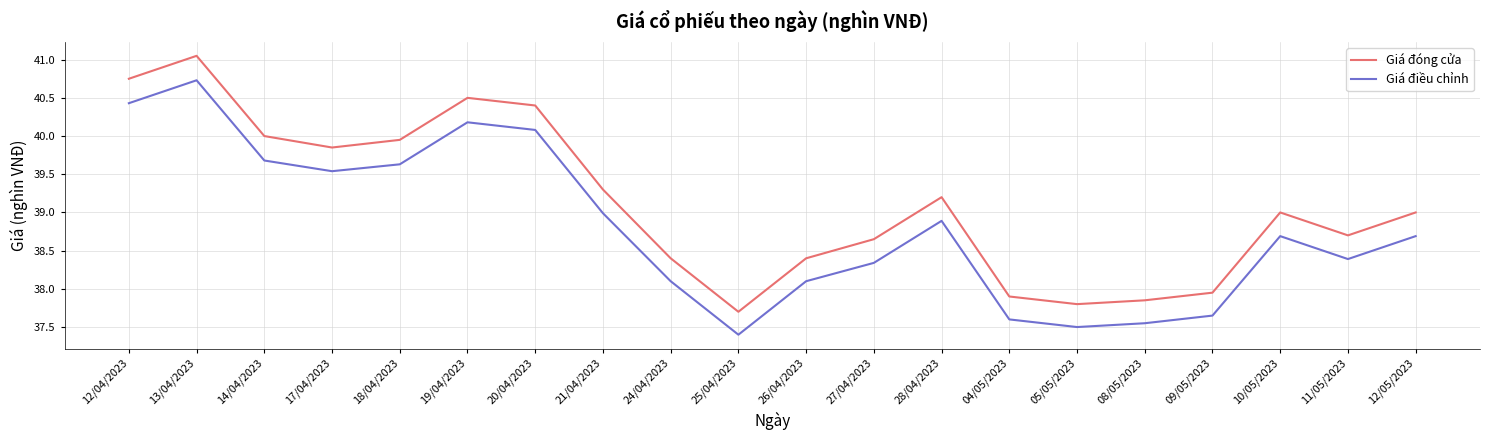

What is the sum of the Giá điều chỉnh values at 09/05/2023 and 26/04/2023?

75.8